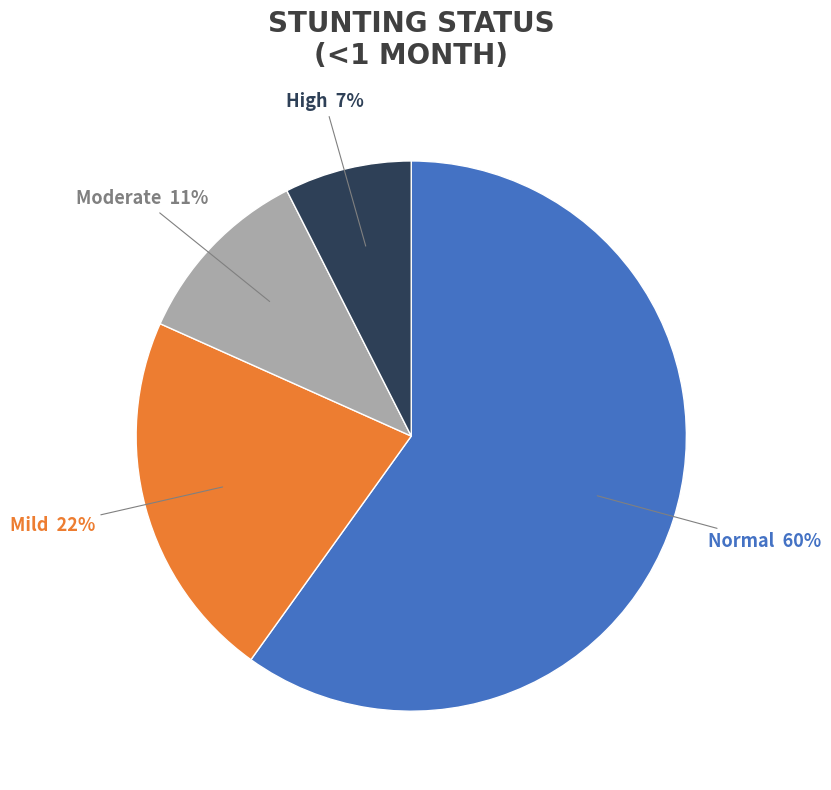

Does any single category account for the majority?

Yes